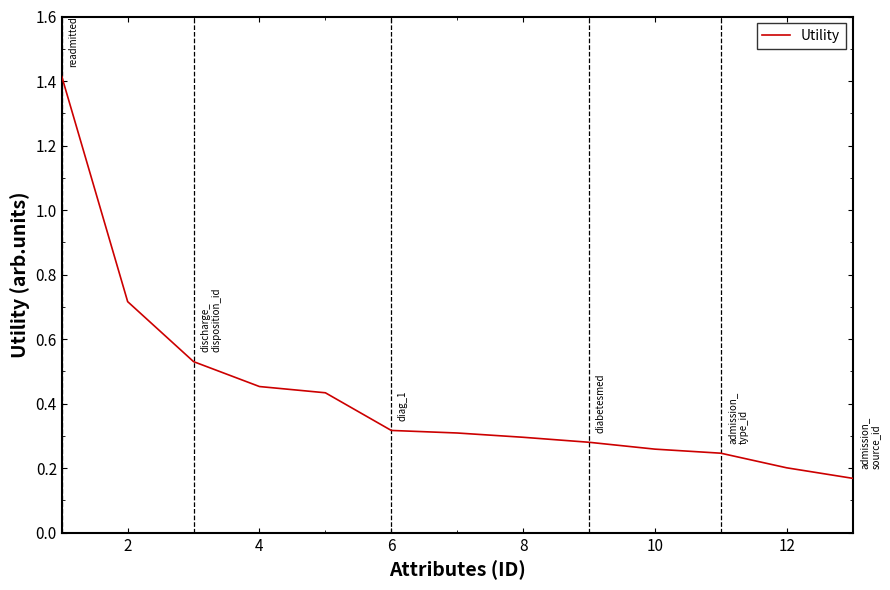

What is the maximum value shown in the chart?

1.4